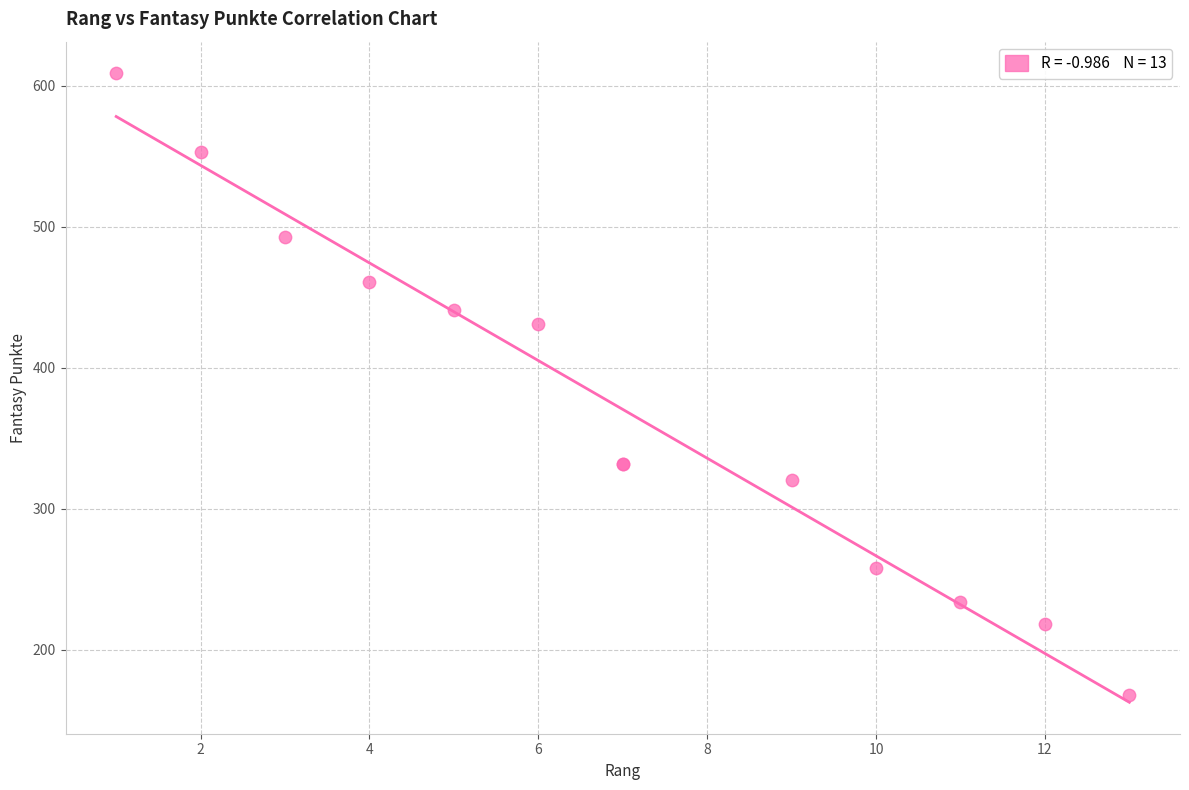

What Y value in the scatter plot is closest to 388?

431